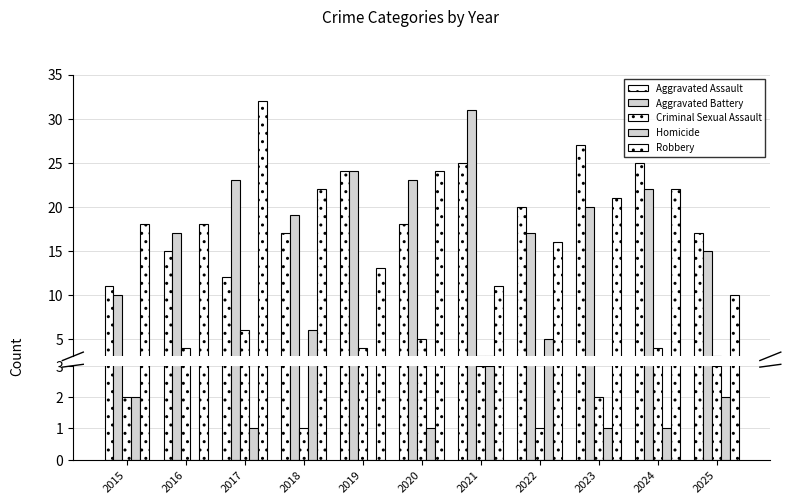

What is the value of the Aggravated Battery bar at the 3rd from the left?

23